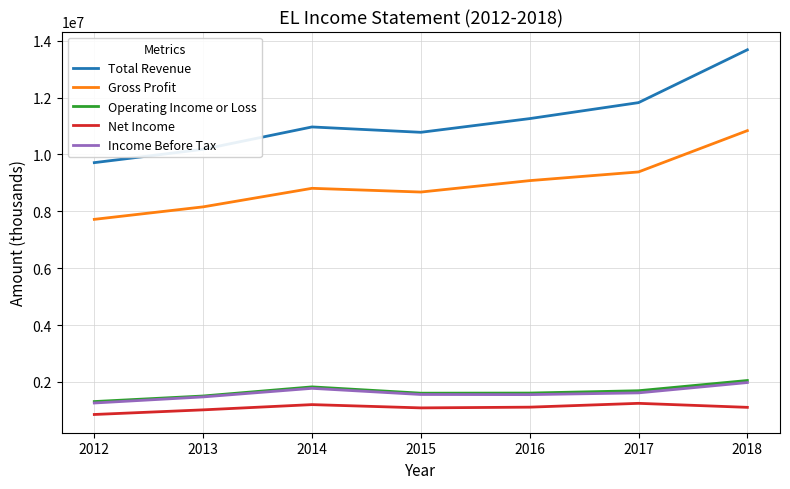

How many distinct data groups are displayed?

5